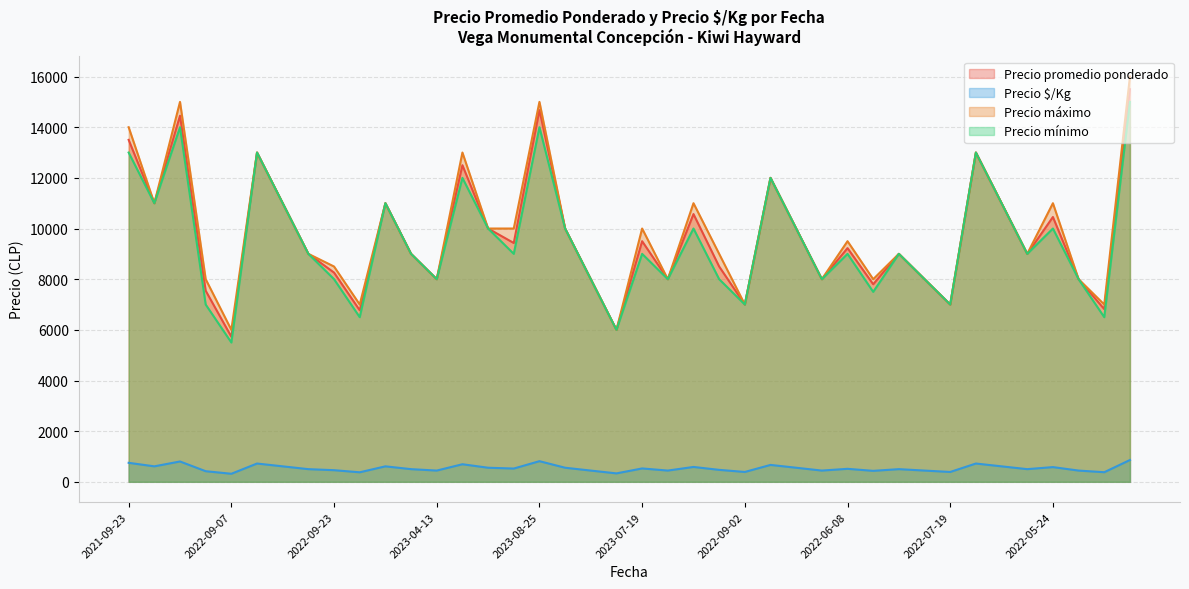

Which series has the largest range (max minus min)?

Precio máximo